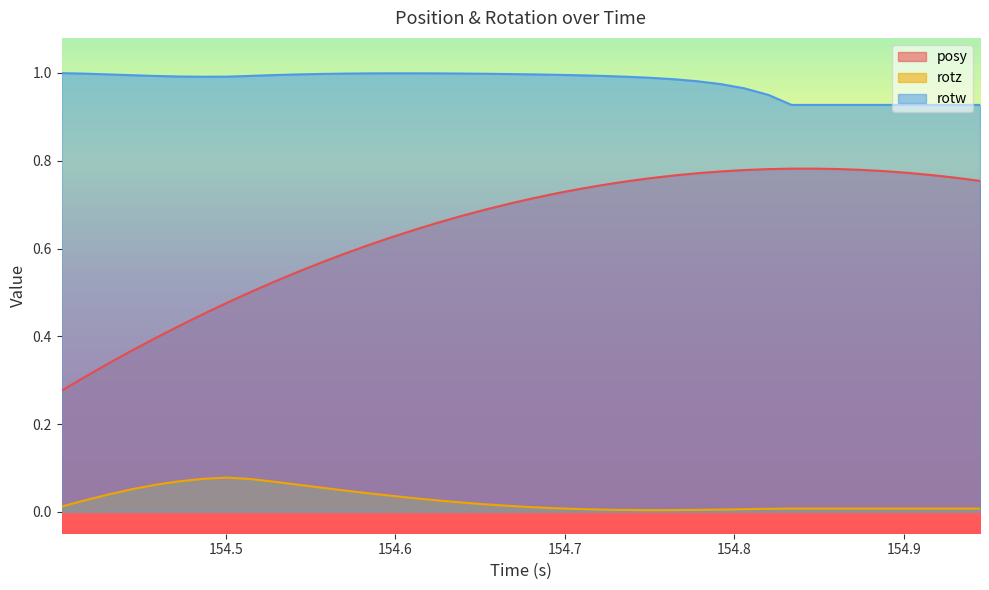

True or false: rotw and rotz cross at least once.

False